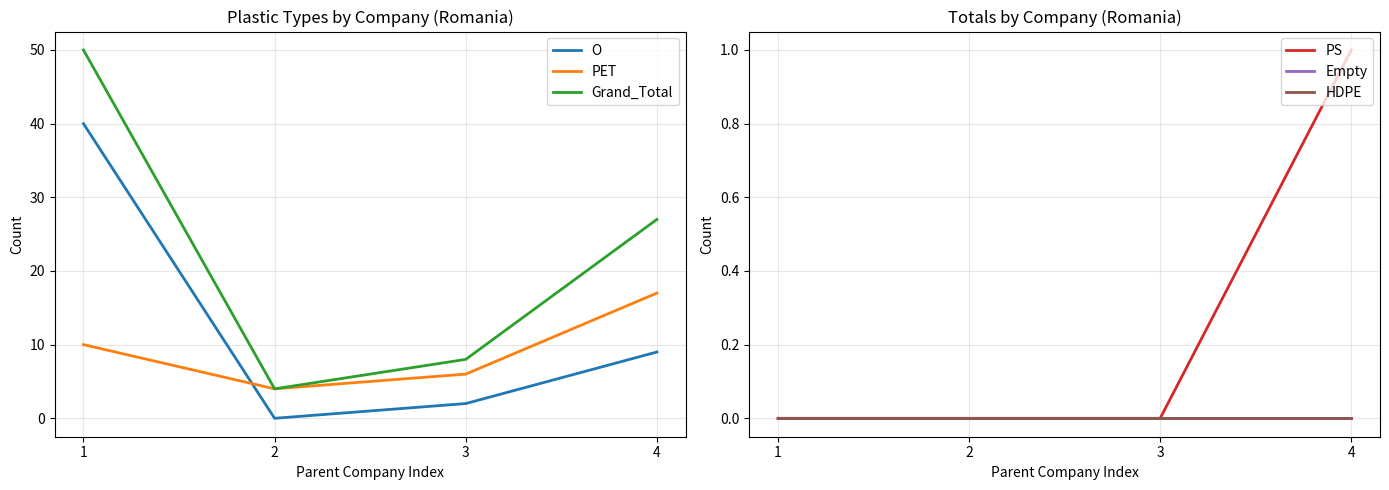

Rank the series at 2 from lowest to highest value.

O, PS, Empty, HDPE, PET, Grand_Total